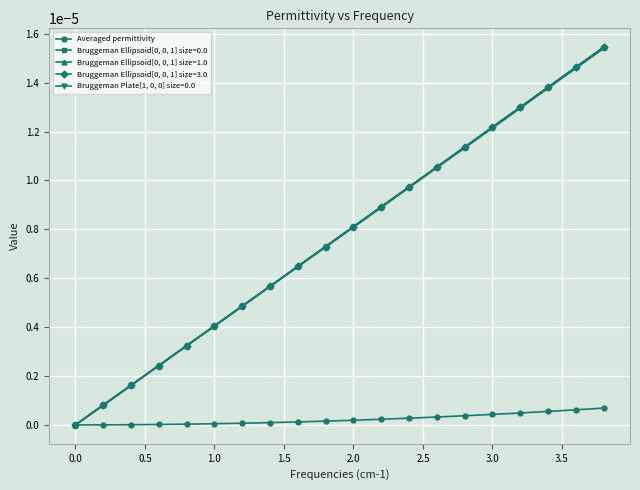

True or false: Bruggeman Ellipsoid[0, 0, 1] size=1.0 has more than 2 points higher than both neighbors.

False